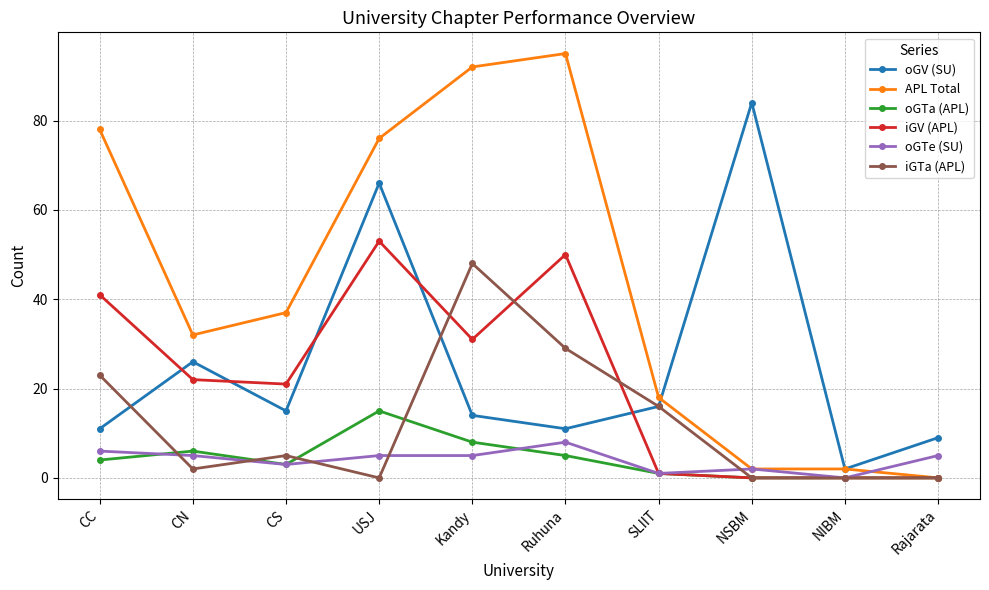

Which series has the largest total across all categories?

APL Total